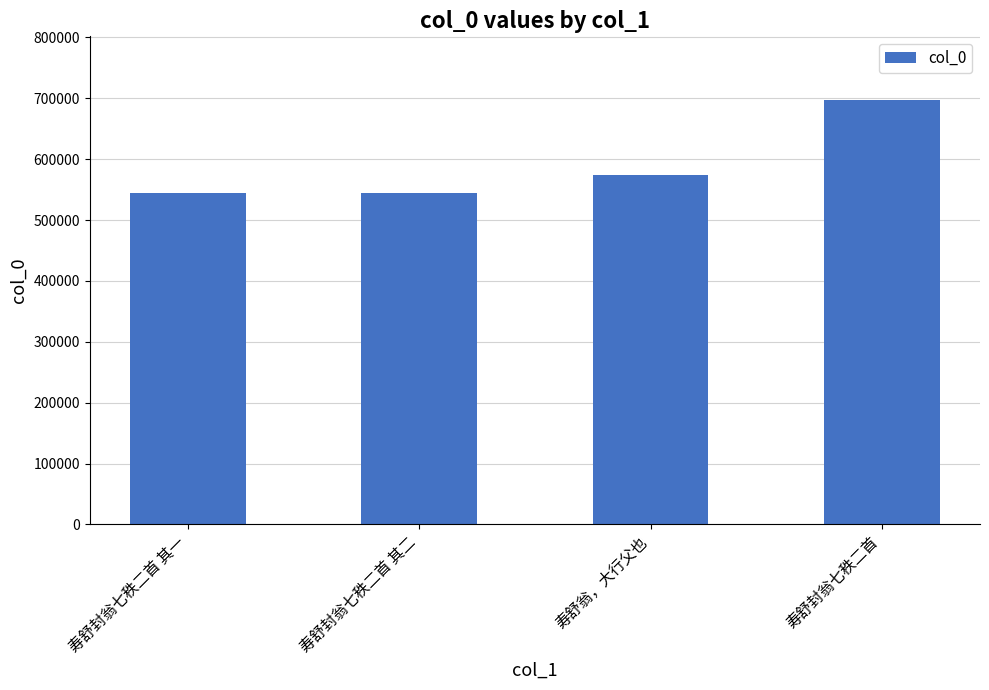

Are the bars horizontal?

No